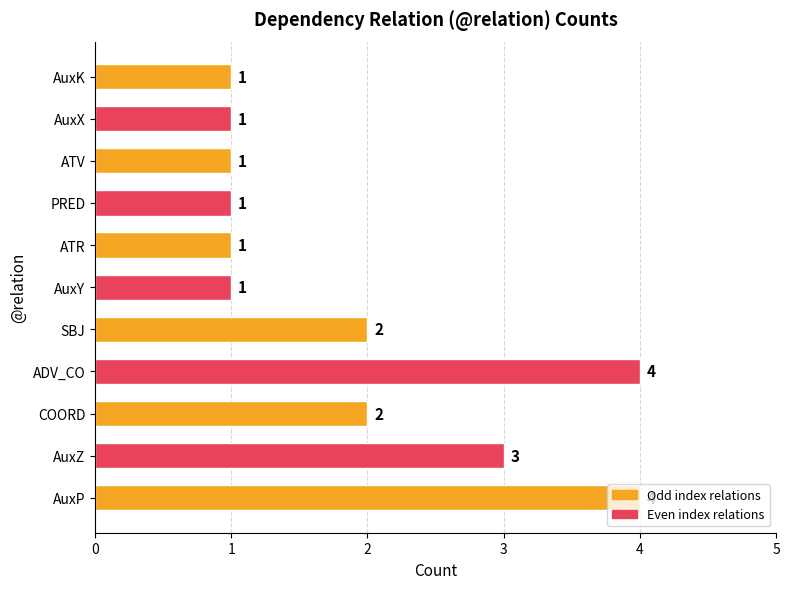

Is it true that the value at ADV_CO is 4?

True